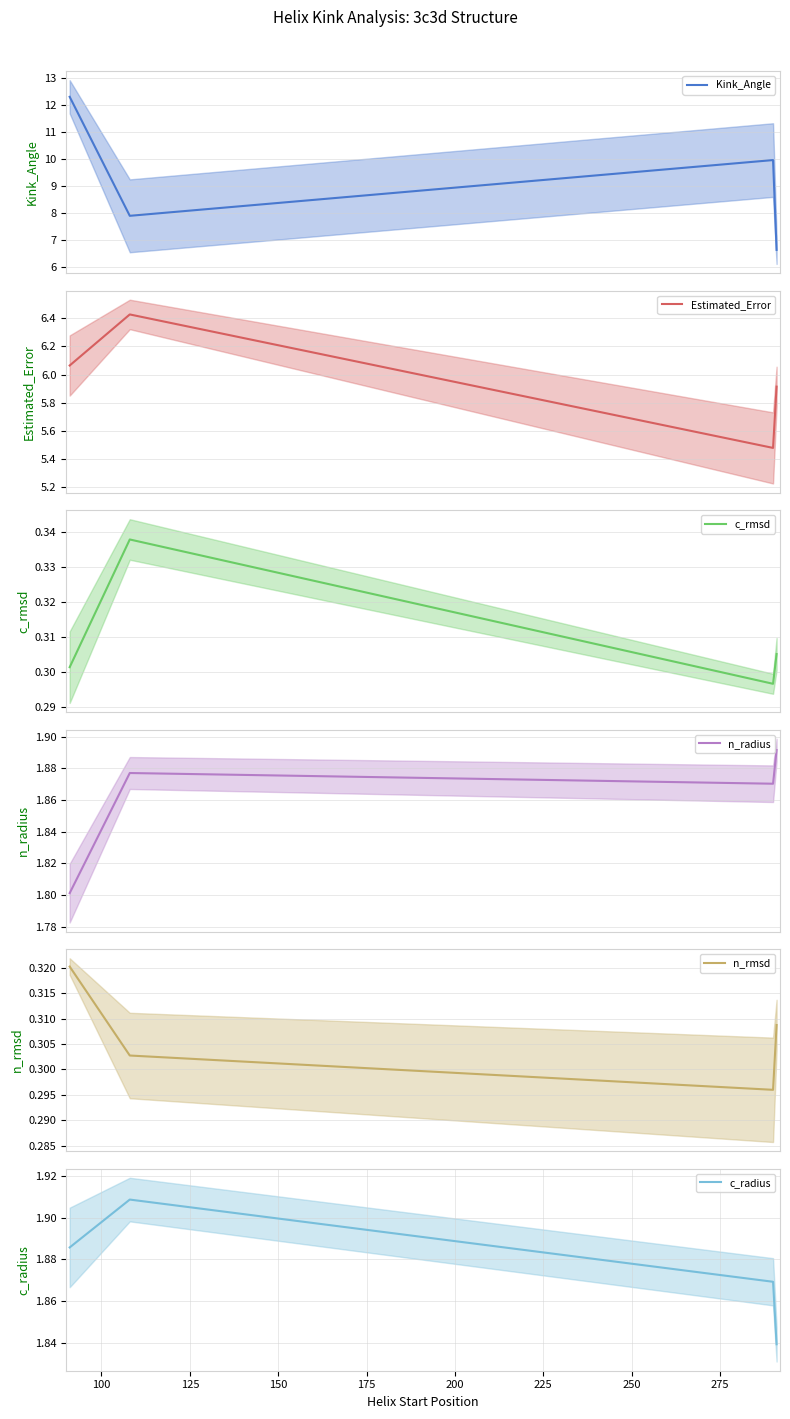

What is the lowest value of the Kink_Angle series?

6.6